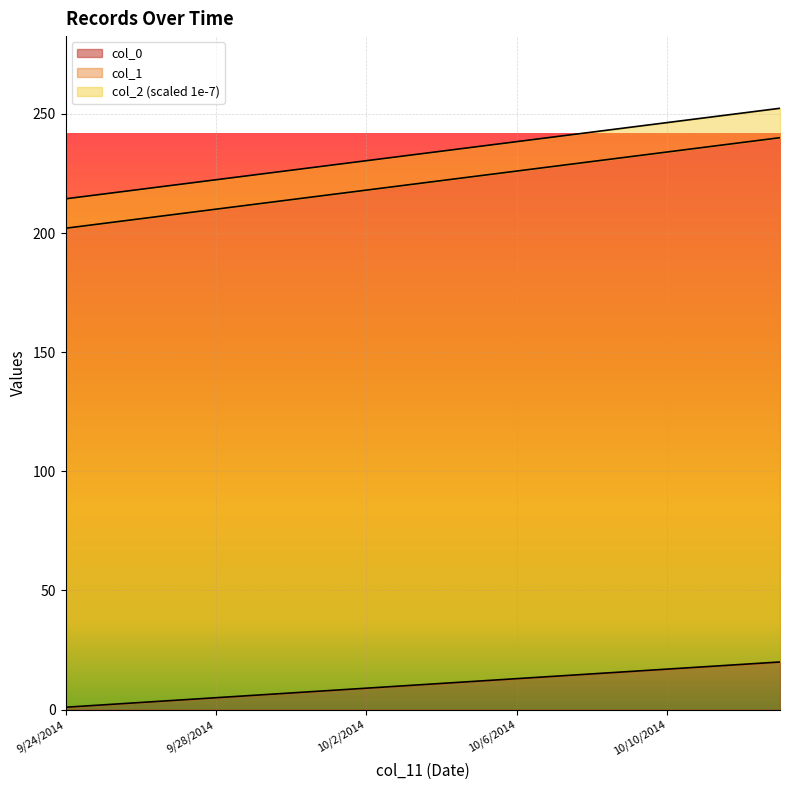

True or false: col_1 and col_2 intersect in this chart.

False